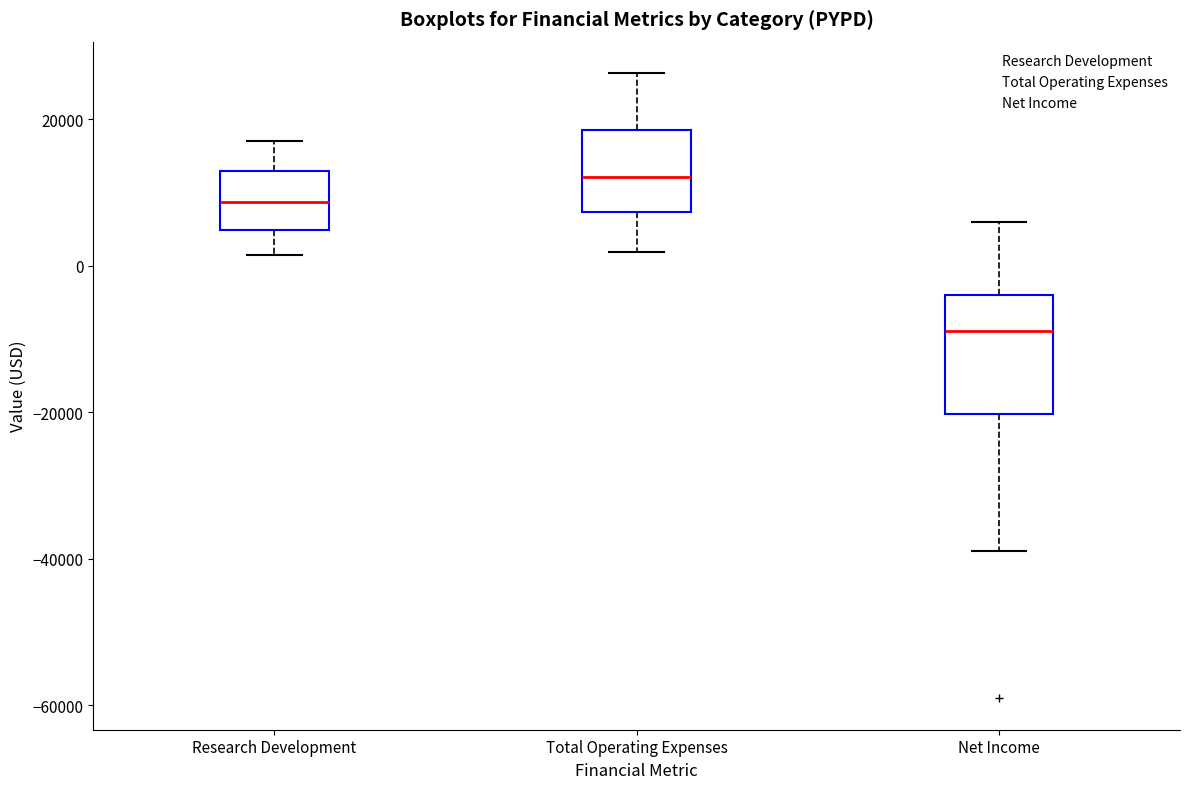

Comparing the boxes themselves (not the whiskers), which one is the tallest?

Net Income